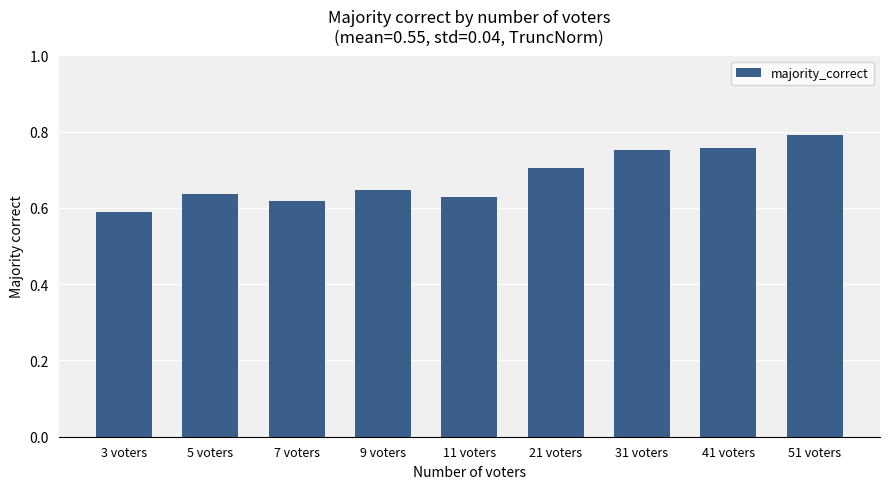

What is the label of the 5th bar from the right?

11 voters